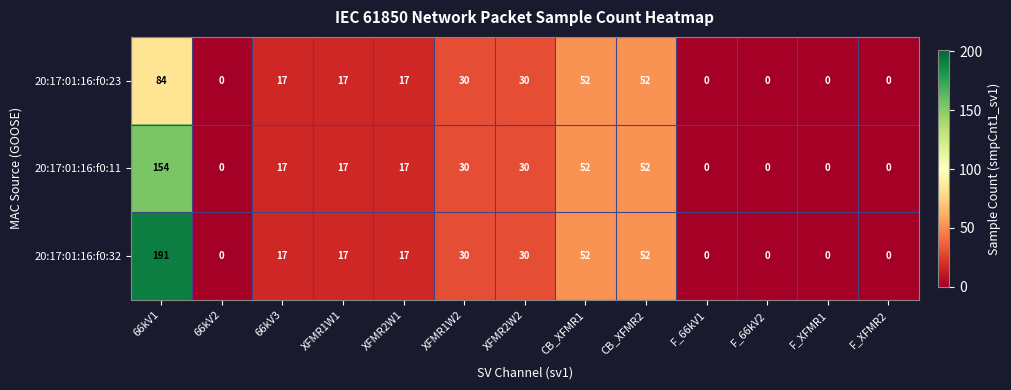

List the series in order of their overall mean, highest first.

20:17:01:16:f0:32, 20:17:01:16:f0:11, 20:17:01:16:f0:23